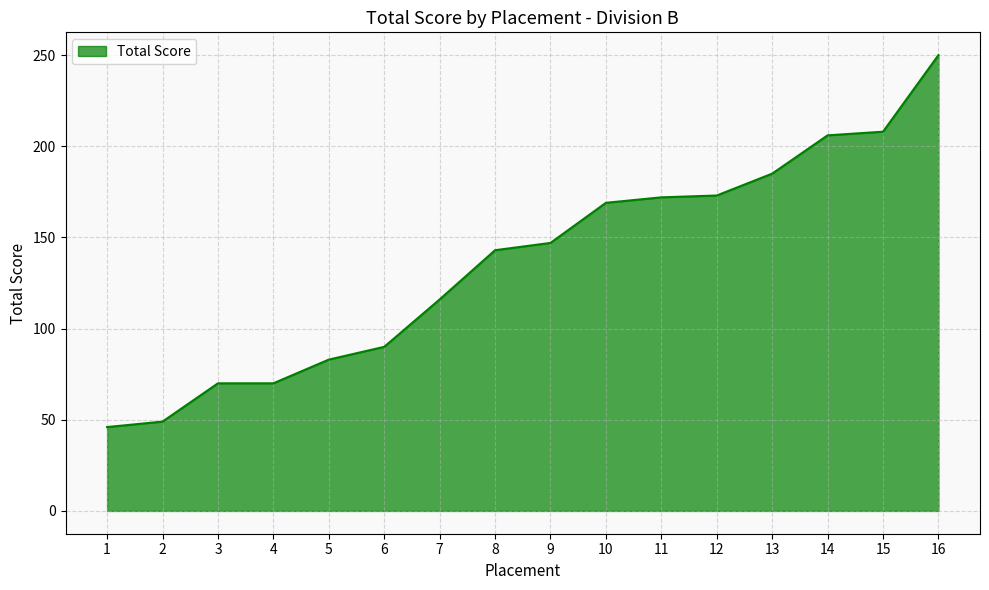

What is the sum of the values at 7 and 13?

301